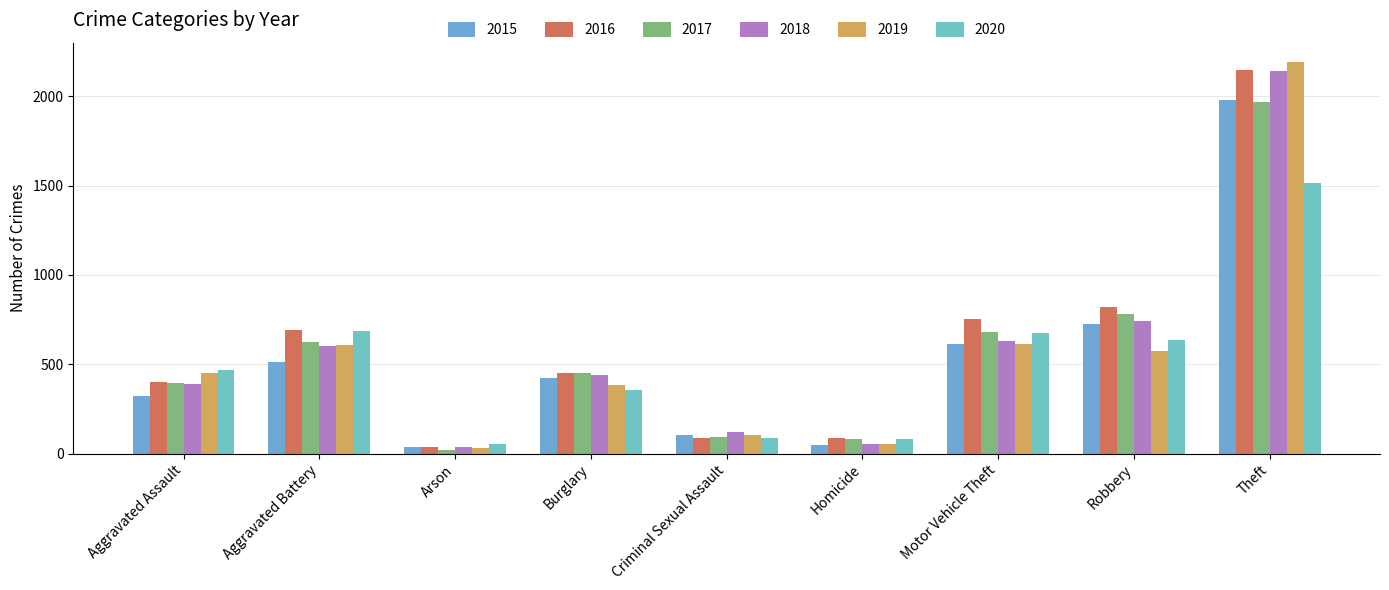

Reading left to right, transcribe all the data shown in this chart.

2015: Aggravated Assault=323	Aggravated Battery=515	Arson=35	Burglary=421	Criminal Sexual Assault=105	Homicide=50	Motor Vehicle Theft=614	Robbery=726	Theft=1981
2016: Aggravated Assault=402	Aggravated Battery=691	Arson=40	Burglary=451	Criminal Sexual Assault=87	Homicide=87	Motor Vehicle Theft=756	Robbery=819	Theft=2148
2017: Aggravated Assault=396	Aggravated Battery=623	Arson=23	Burglary=453	Criminal Sexual Assault=91	Homicide=82	Motor Vehicle Theft=680	Robbery=780	Theft=1968
2018: Aggravated Assault=392	Aggravated Battery=600	Arson=37	Burglary=443	Criminal Sexual Assault=123	Homicide=56	Motor Vehicle Theft=631	Robbery=741	Theft=2140
2019: Aggravated Assault=452	Aggravated Battery=608	Arson=32	Burglary=383	Criminal Sexual Assault=102	Homicide=53	Motor Vehicle Theft=611	Robbery=577	Theft=2190
2020: Aggravated Assault=466	Aggravated Battery=686	Arson=55	Burglary=357	Criminal Sexual Assault=89	Homicide=81	Motor Vehicle Theft=673	Robbery=637	Theft=1512